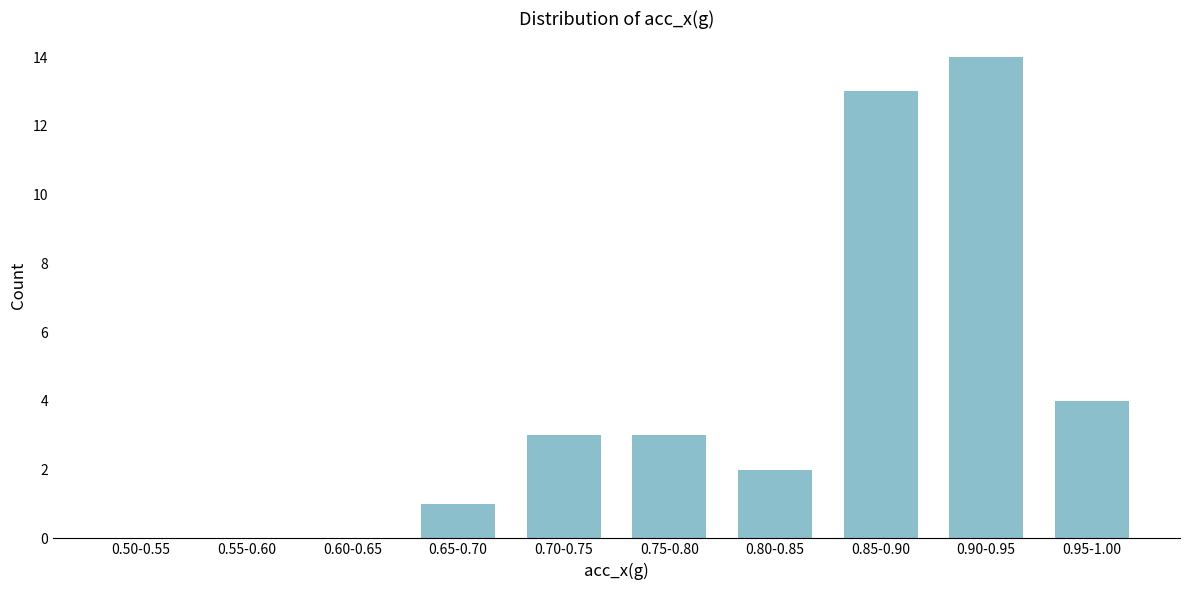

Reading left to right, extract all data points from this chart.

0.50-0.55=0	0.55-0.60=0	0.60-0.65=0	0.65-0.70=1	0.70-0.75=3	0.75-0.80=3	0.80-0.85=2	0.85-0.90=13	0.90-0.95=14	0.95-1.00=4